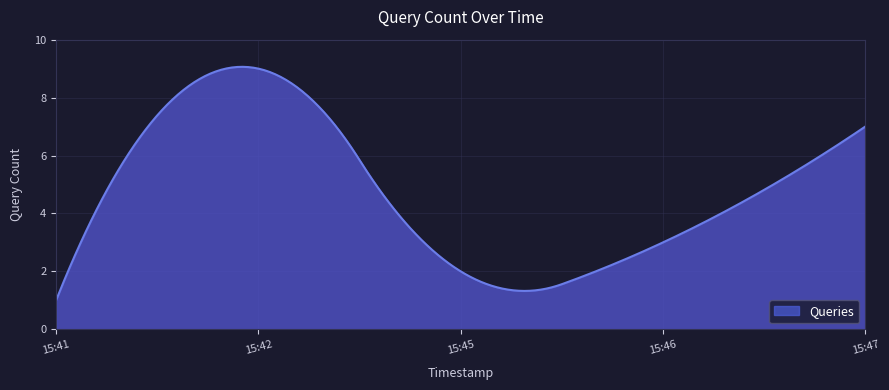

What is the difference between the maximum and minimum values?

8.1